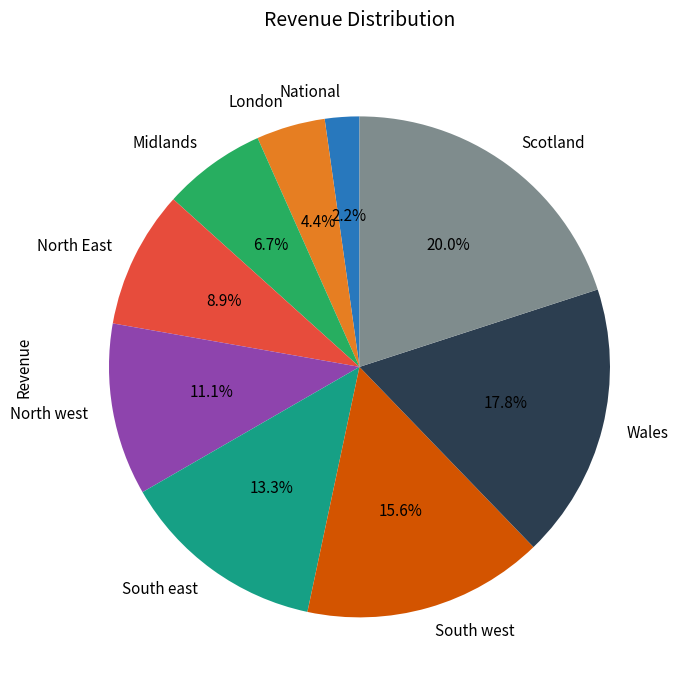

To the nearest percent, what portion does South west represent?

16%